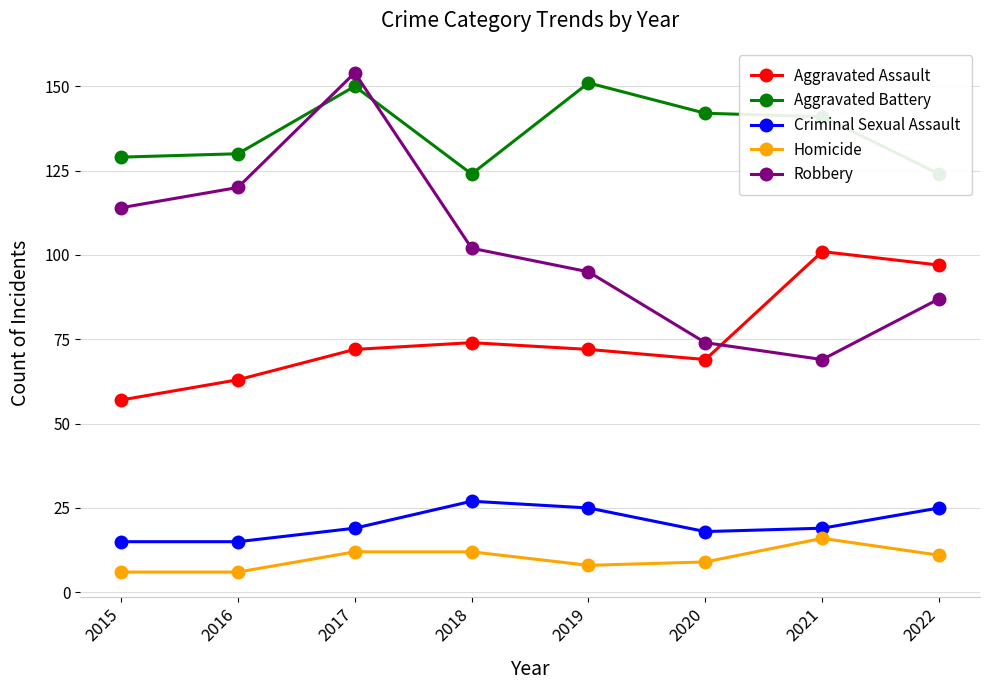

The value of Homicide at 2019 is 13. True or false?

False